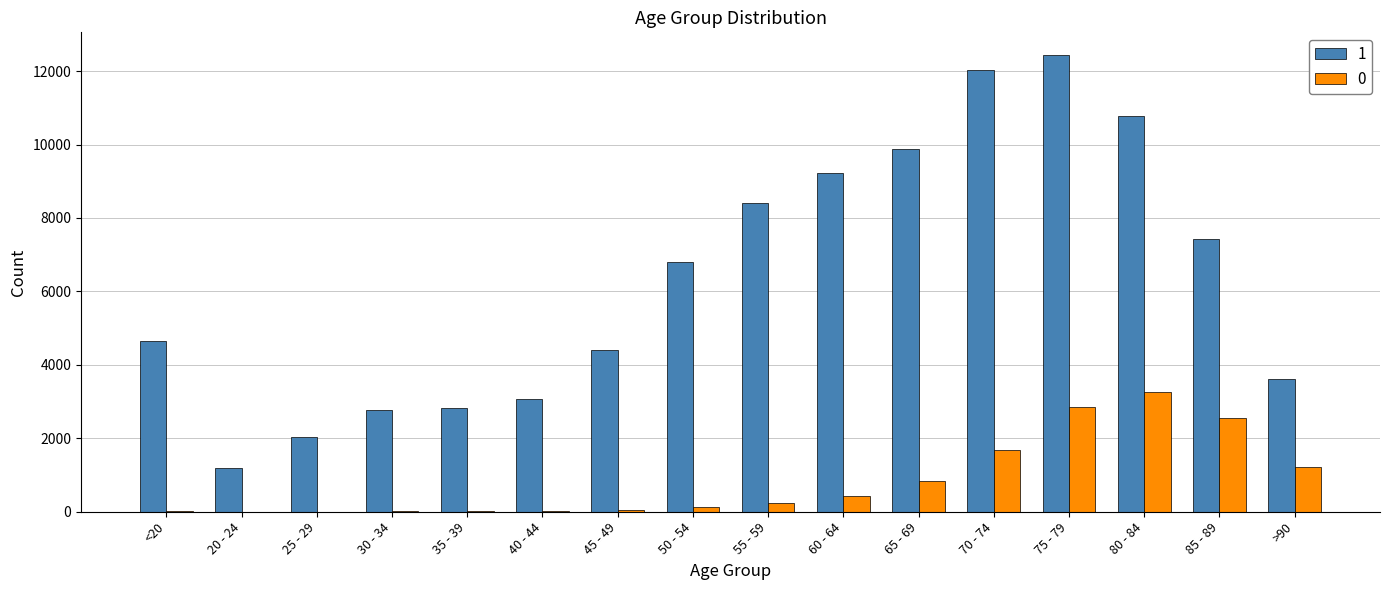

The value of 1 at 35 - 39 is 2814. True or false?

True